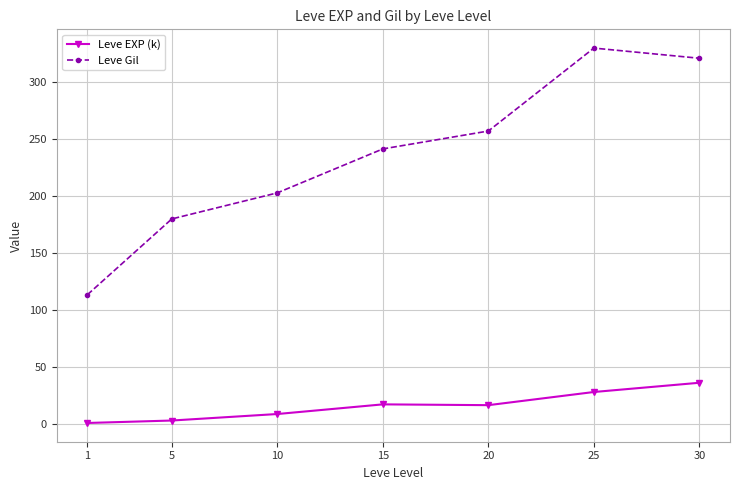

True or false: Leve Gil has a value of 113.6 at 1.

True